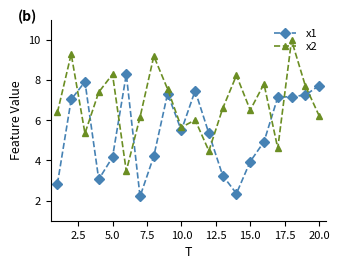

List the series in order of their overall mean, lowest first.

x1, x2